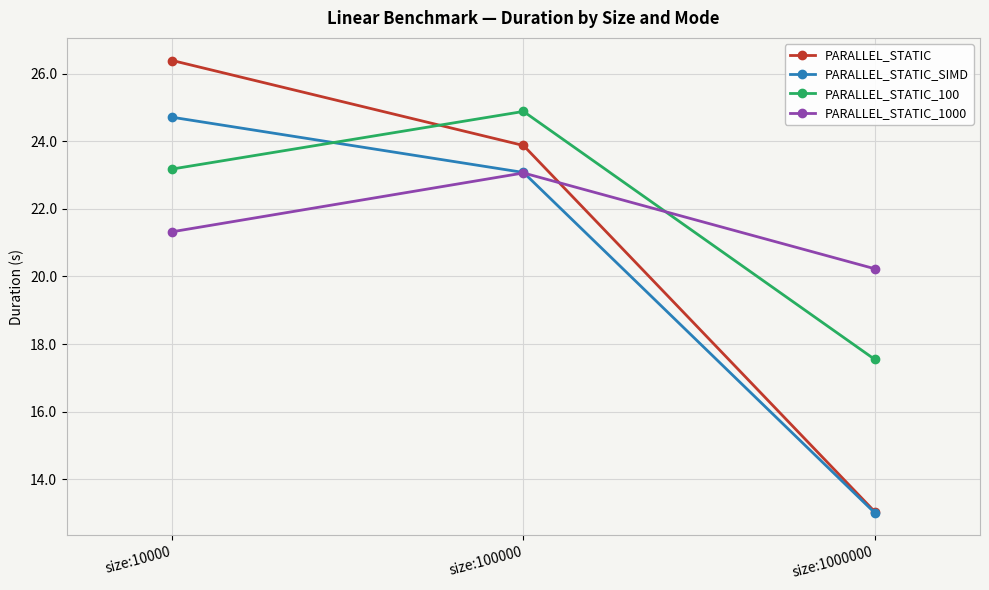

What is the total value across all series at size:10000?

95.6